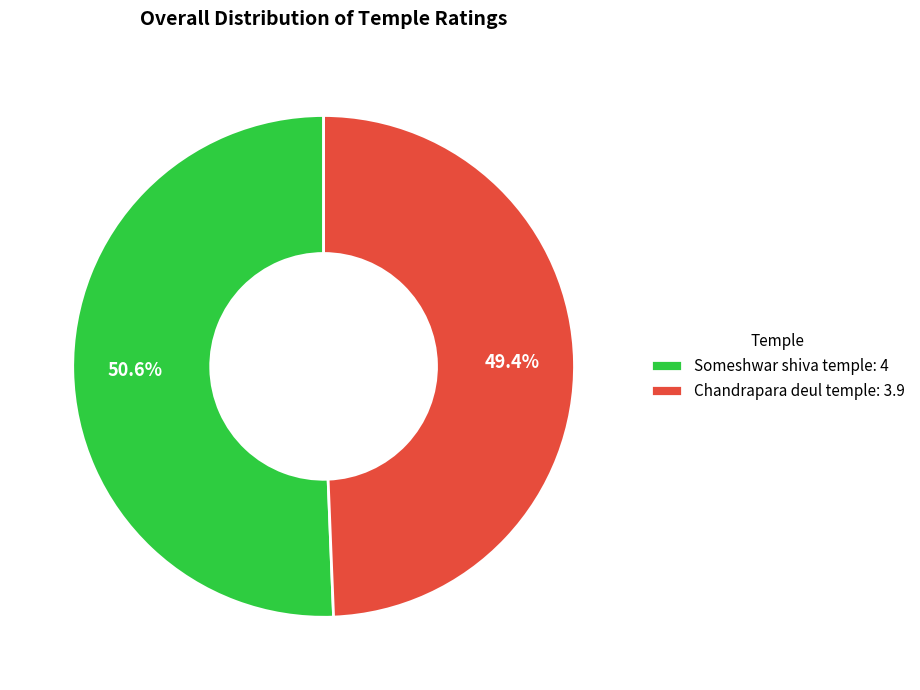

The Chandrapara deul temple slice represents 38% of the pie. True or false?

False